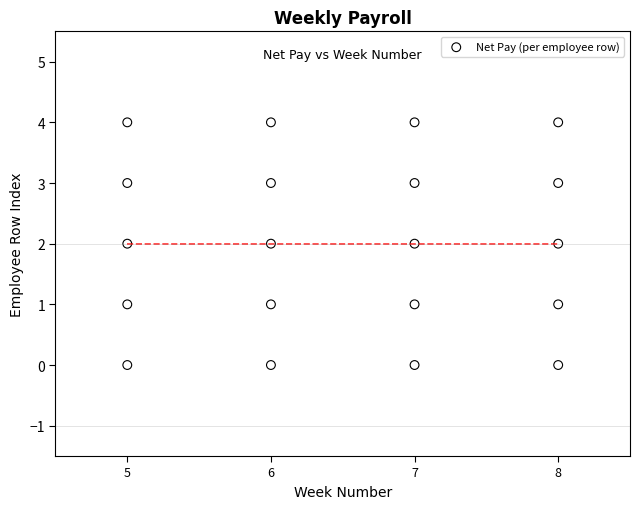

What is the range of Y values (max minus min)?

4